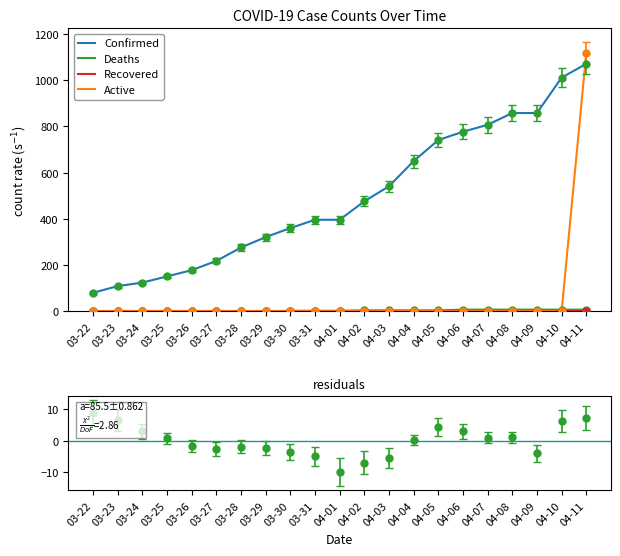

Reading right to left, extract all data points from this chart.

Confirmed: 04-11=1071	04-10=1011	04-09=858	04-08=858	04-07=807	04-06=777	04-05=741	04-04=650	04-03=541	04-02=476	04-01=396	03-31=396	03-30=360	03-29=321	03-28=276	03-27=218	03-26=178	03-25=151	03-24=124	03-23=109	03-22=80
Deaths: 04-11=7	04-10=7	04-09=7	04-08=7	04-07=7	04-06=7	04-05=4	04-04=4	04-03=4	04-02=4	04-01=2	03-31=2	03-30=2	03-29=0	03-28=0	03-27=0	03-26=0	03-25=0	03-24=0	03-23=0	03-22=0
Recovered: 04-11=0	04-10=0	04-09=0	04-08=0	04-07=0	04-06=0	04-05=0	04-04=0	04-03=0	04-02=0	04-01=0	03-31=0	03-30=0	03-29=0	03-28=0	03-27=0	03-26=0	03-25=0	03-24=0	03-23=0	03-22=0
Active: 04-11=1119	04-10=0	04-09=0	04-08=0	04-07=0	04-06=0	04-05=0	04-04=0	04-03=0	04-02=0	04-01=0	03-31=0	03-30=0	03-29=0	03-28=0	03-27=0	03-26=0	03-25=0	03-24=0	03-23=0	03-22=0